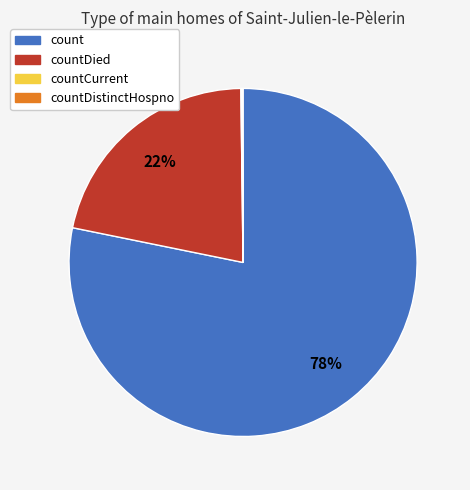

Is it true that countDied is 22% of the pie?

True